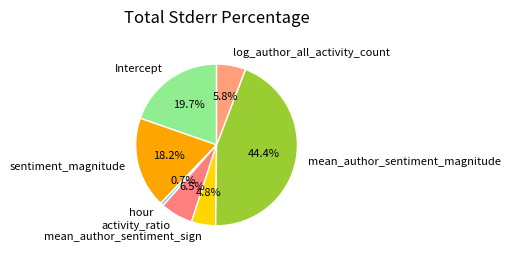

What portion of the pie excludes log_author_all_activity_count?

94.2%